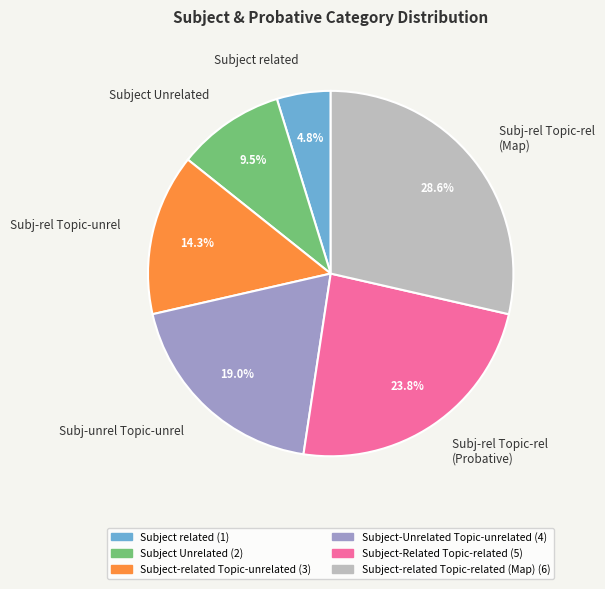

How much of the chart is everything except Subject related?

95.2%